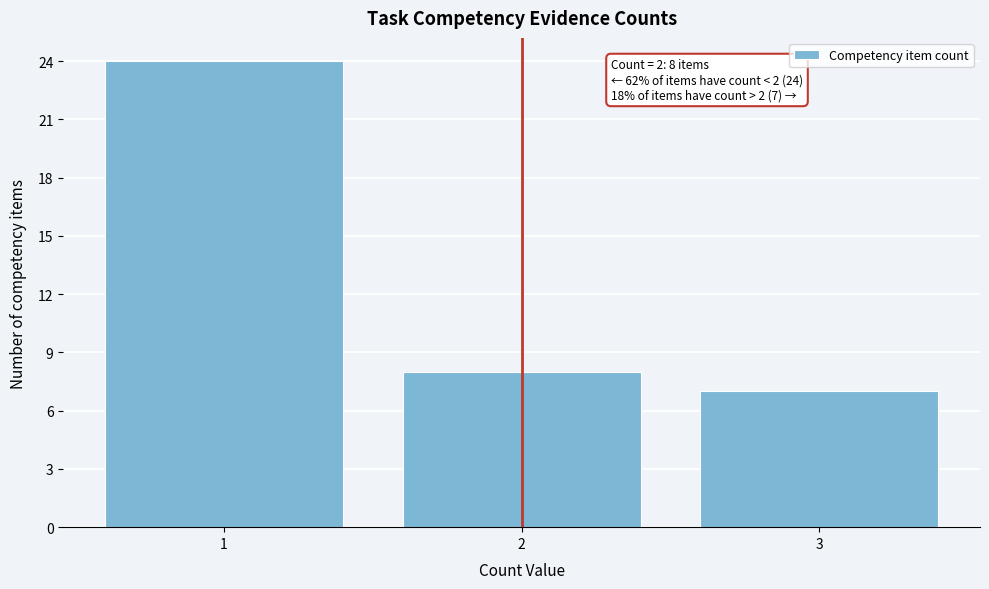

Reading left to right, transcribe all the data shown in this chart.

1=24	2=8	3=7